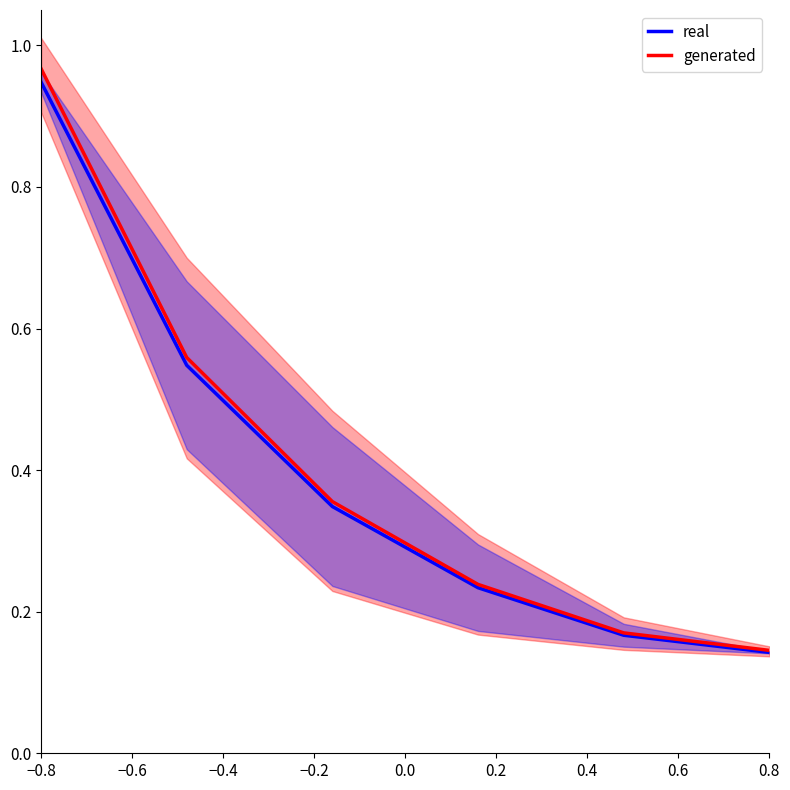

At how many categories does at least one series exceed 0?

6